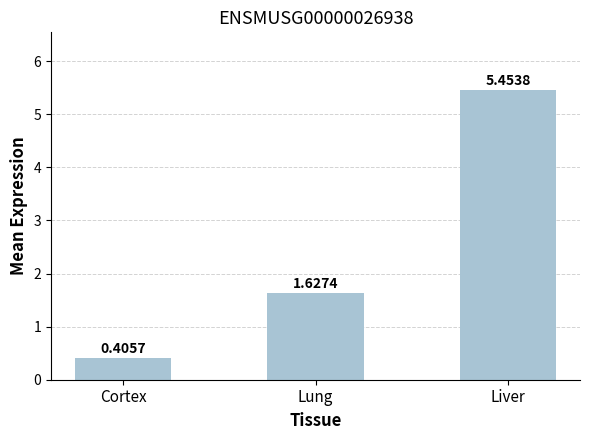

What is the label of the 3rd bar from the left?

Liver